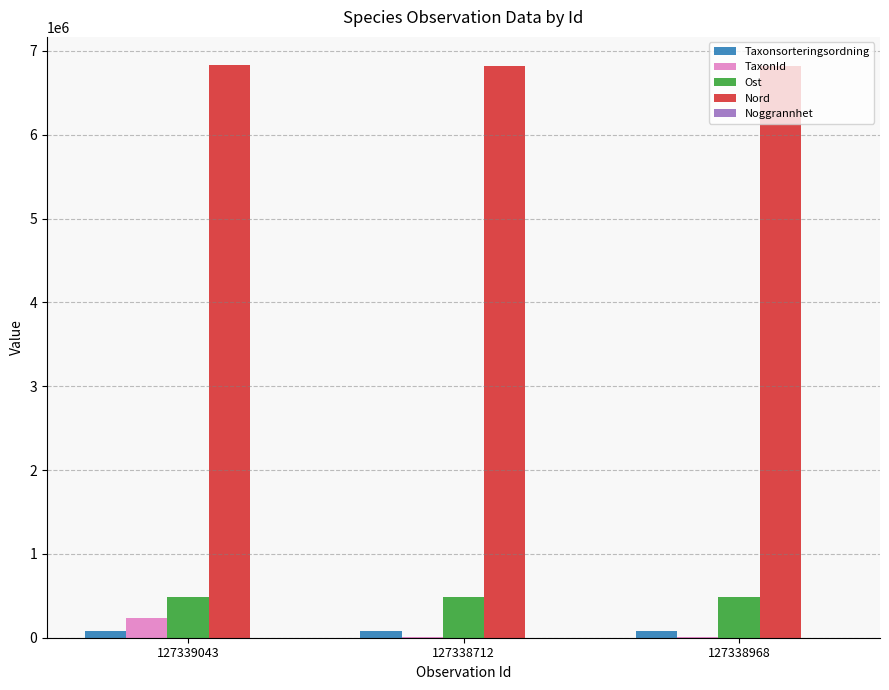

Which series has the largest total across all categories?

Nord